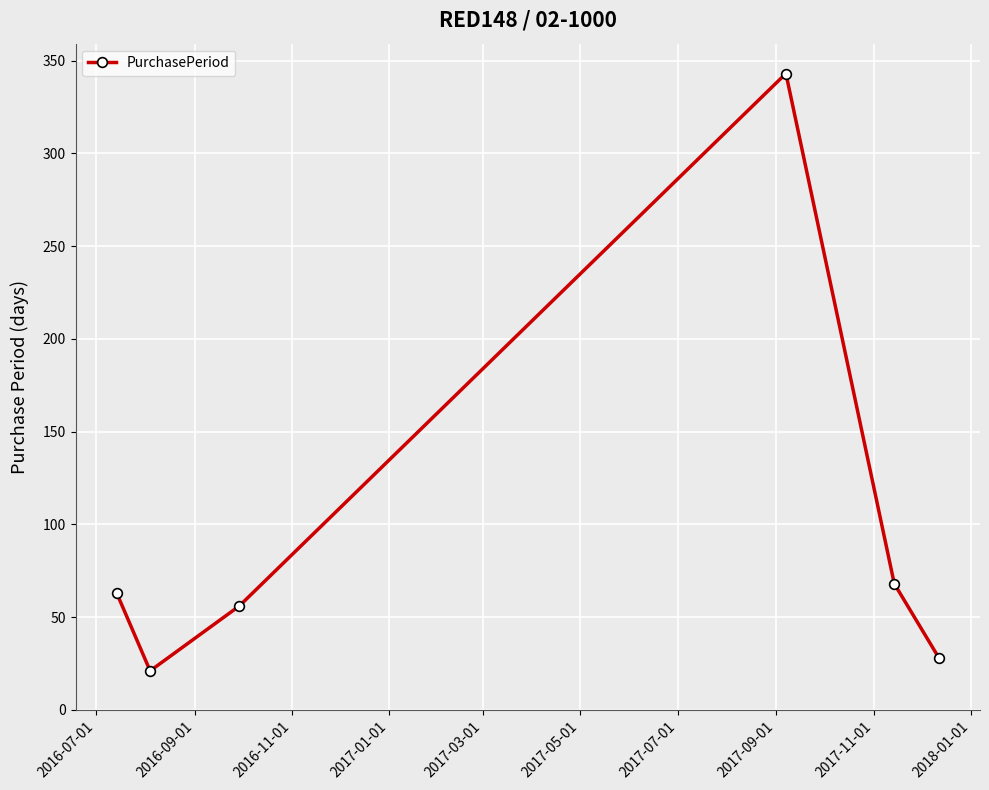

What is the greatest value displayed?

343